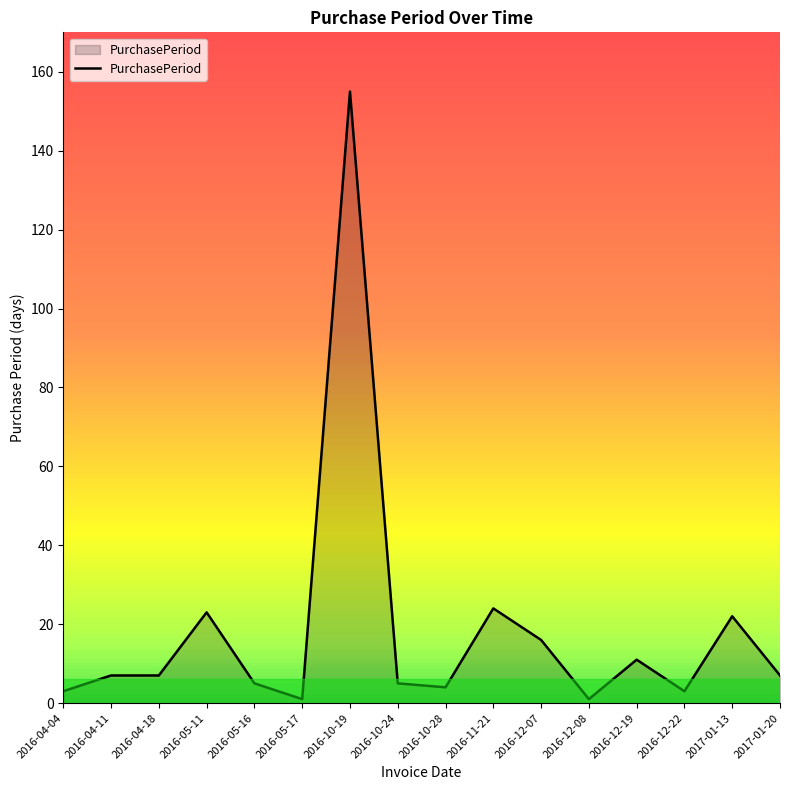

Reading left to right, extract all data points from this chart.

2016-04-04=3	2016-04-11=7	2016-04-18=7	2016-05-11=23	2016-05-16=5	2016-05-17=1	2016-10-19=155	2016-10-24=5	2016-10-28=4	2016-11-21=24	2016-12-07=16	2016-12-08=1	2016-12-19=11	2016-12-22=3	2017-01-13=22	2017-01-20=7